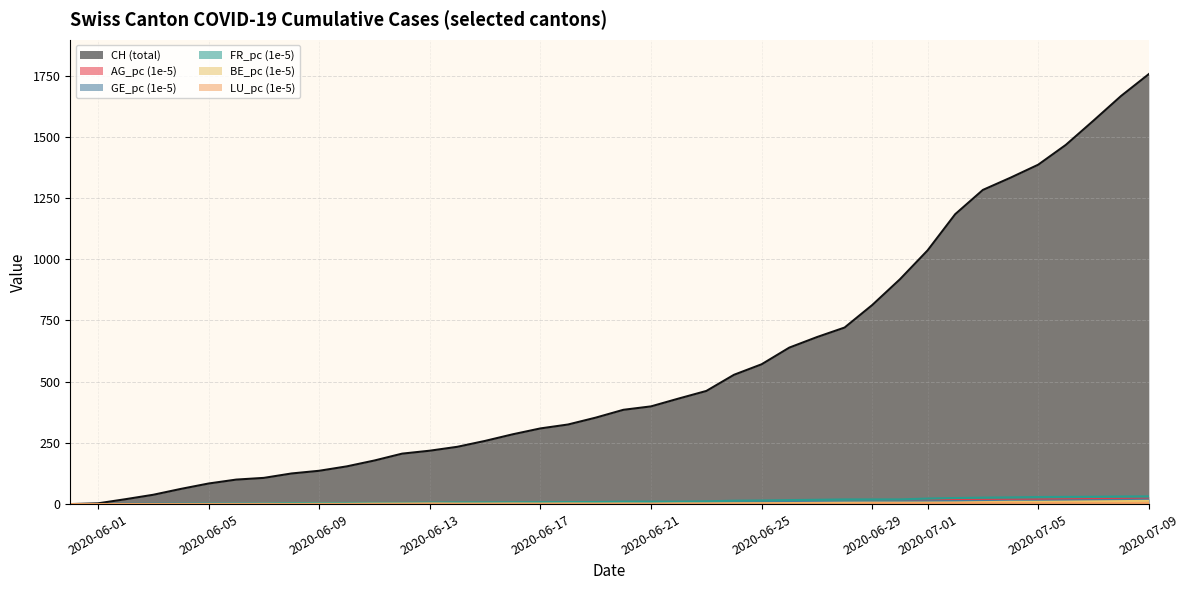

How many series are shown in this chart?

6